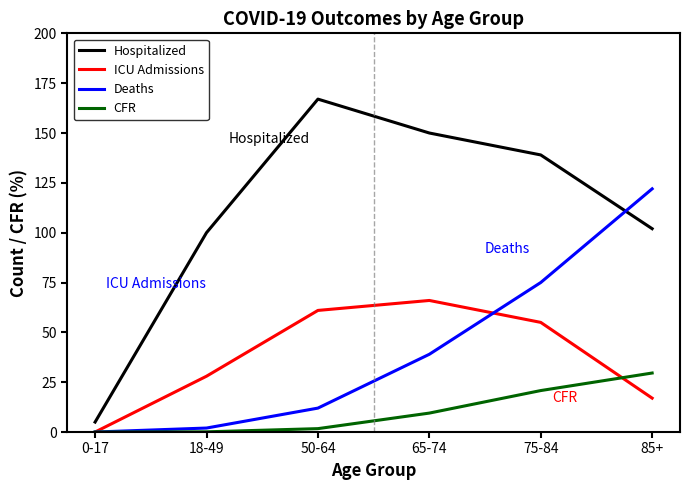

Which series has the largest range (max minus min)?

Hospitalized